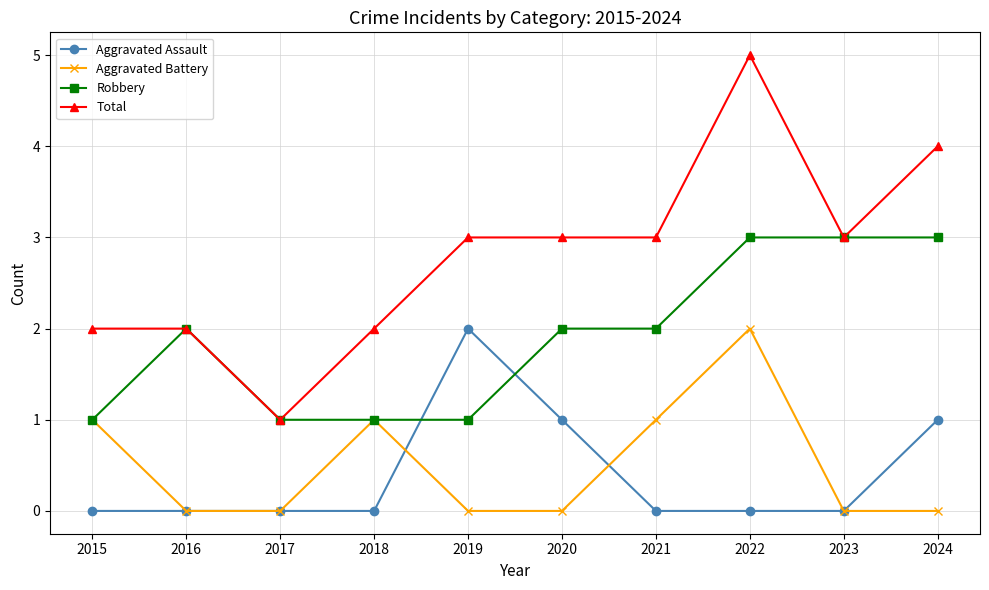

Is it true that Robbery equals 4 at 2023?

False